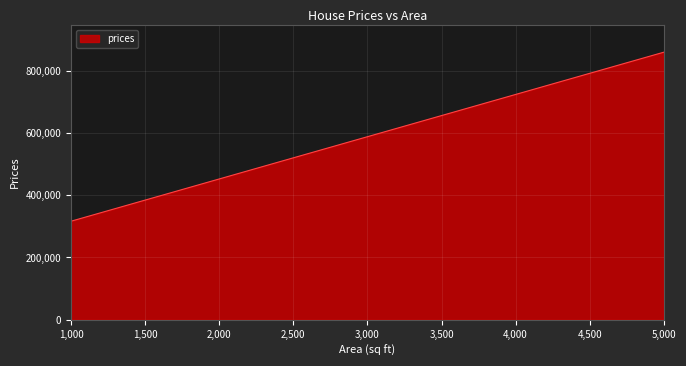

What is the difference between the maximum and minimum values?

543150.7